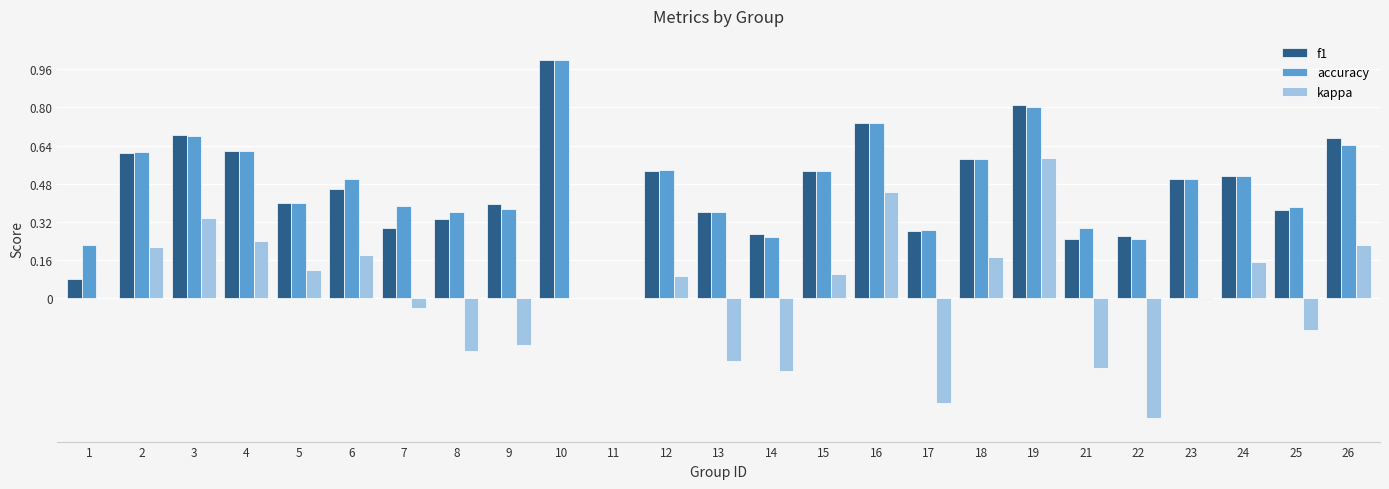

At which label is f1 closest to 0?

11